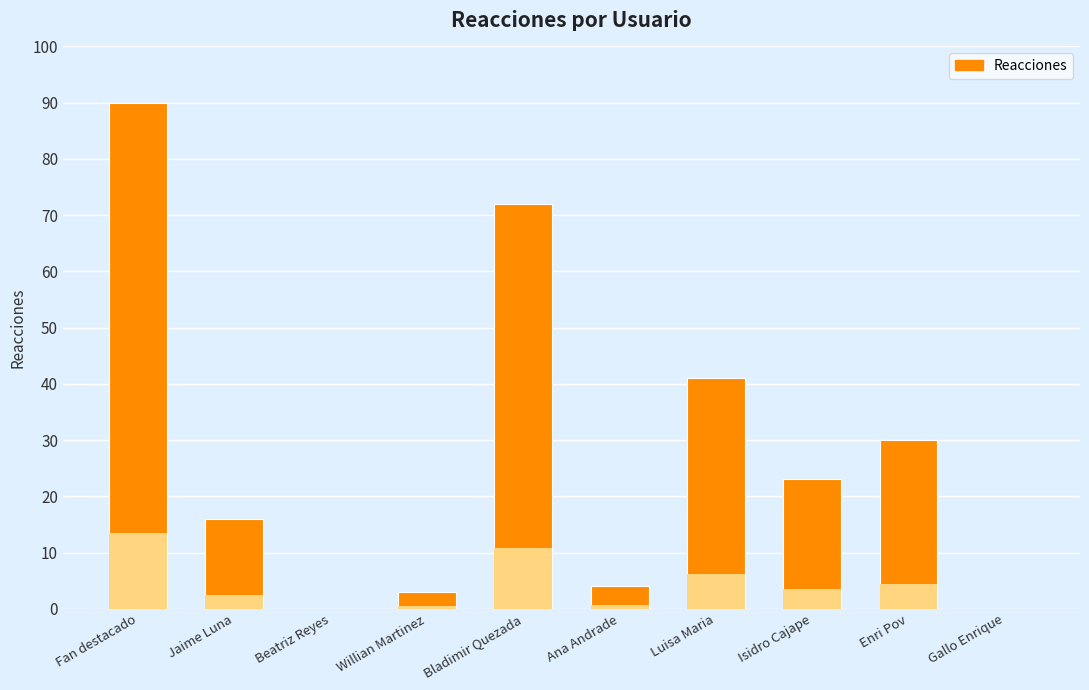

What value does the data have at Willian Martinez, to the nearest 5?

5